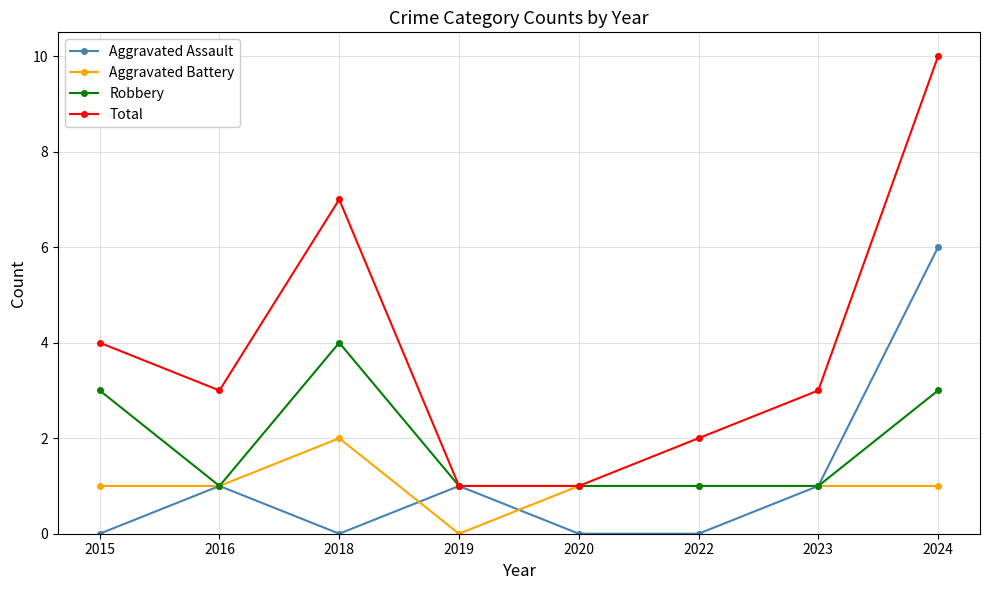

In Total, how many points are higher than both neighbors (excluding endpoints)?

1